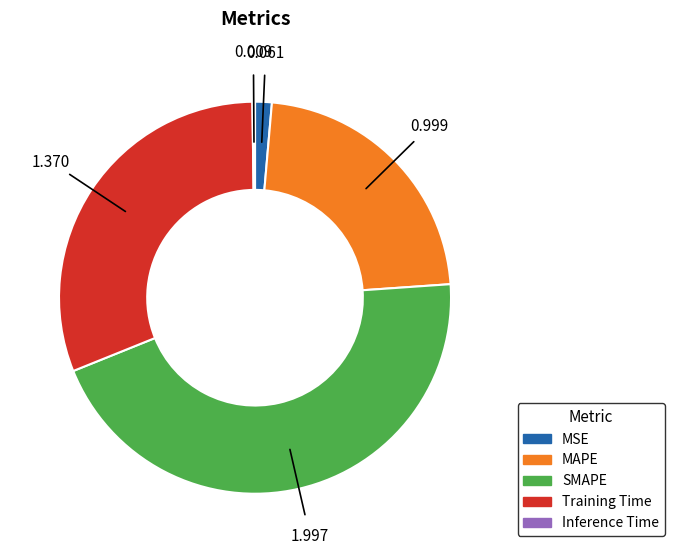

Which category has the biggest portion of the pie?

SMAPE